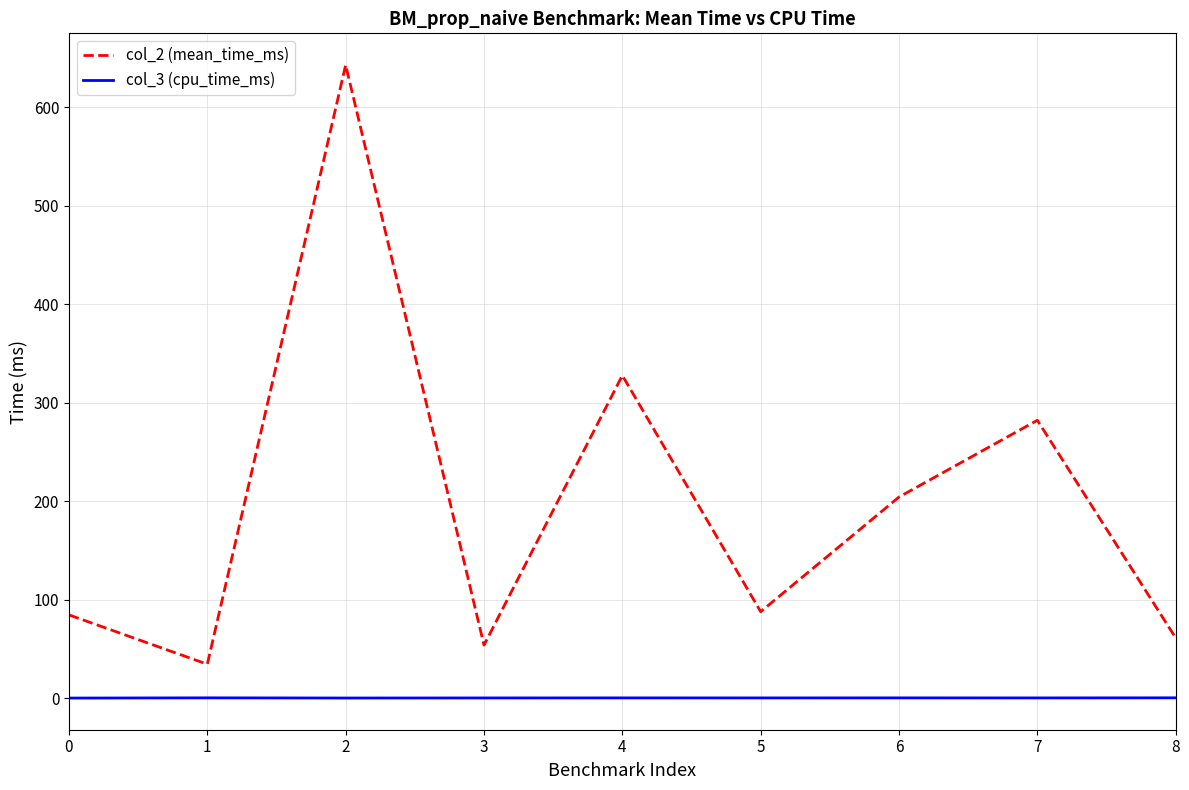

Is the value of col_2 (mean_time_ms) at 8 greater than the value of col_3 (cpu_time_ms) at 2?

Yes